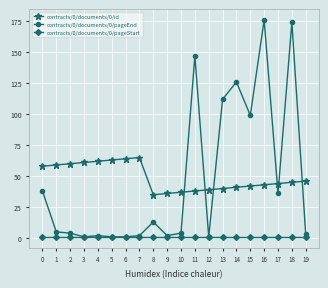

What is the average value of the contracts/0/documents/0/pageEnd series?

47